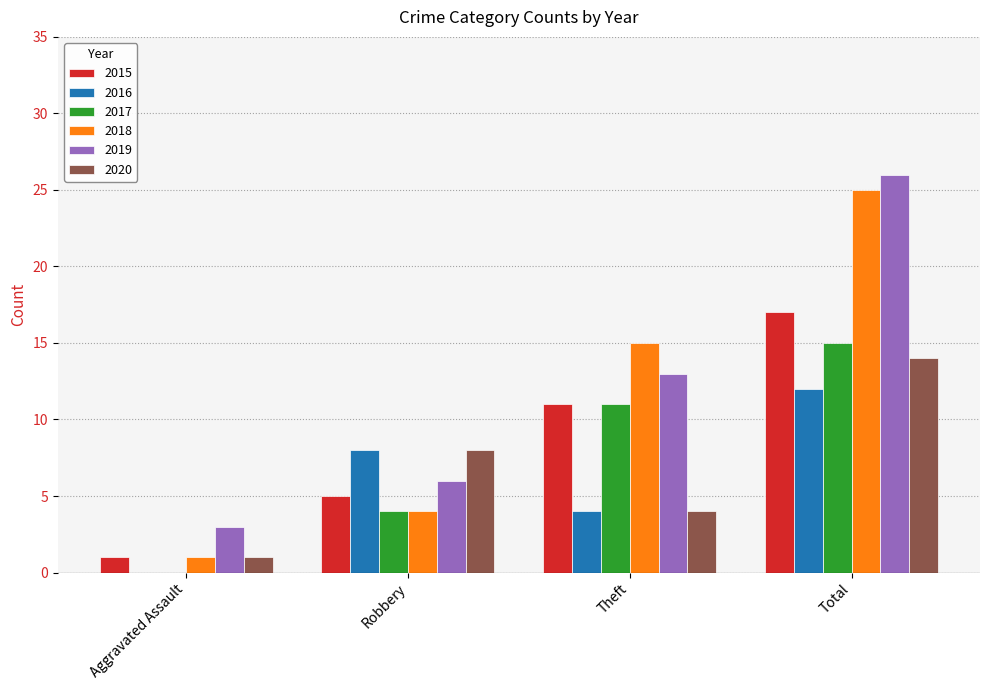

What is the highest value of the 2016 series?

12